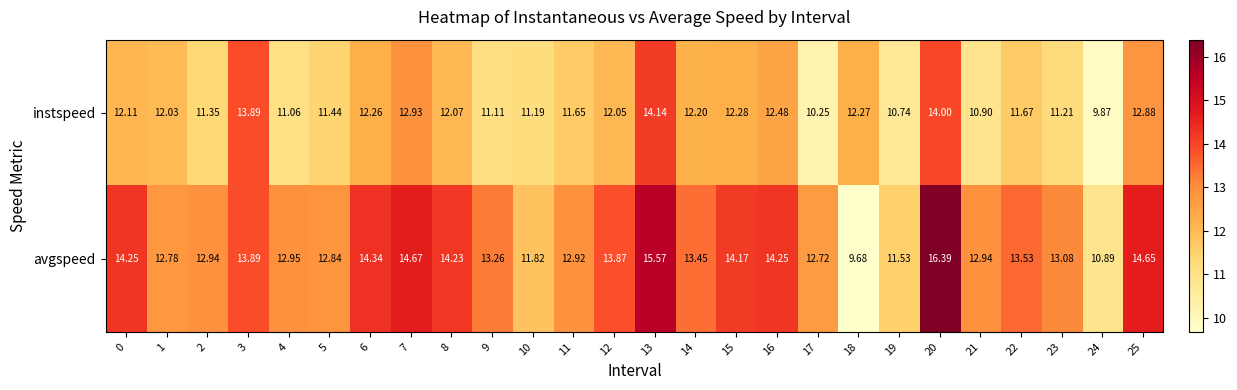

What is the total value across all series at 22?

25.2